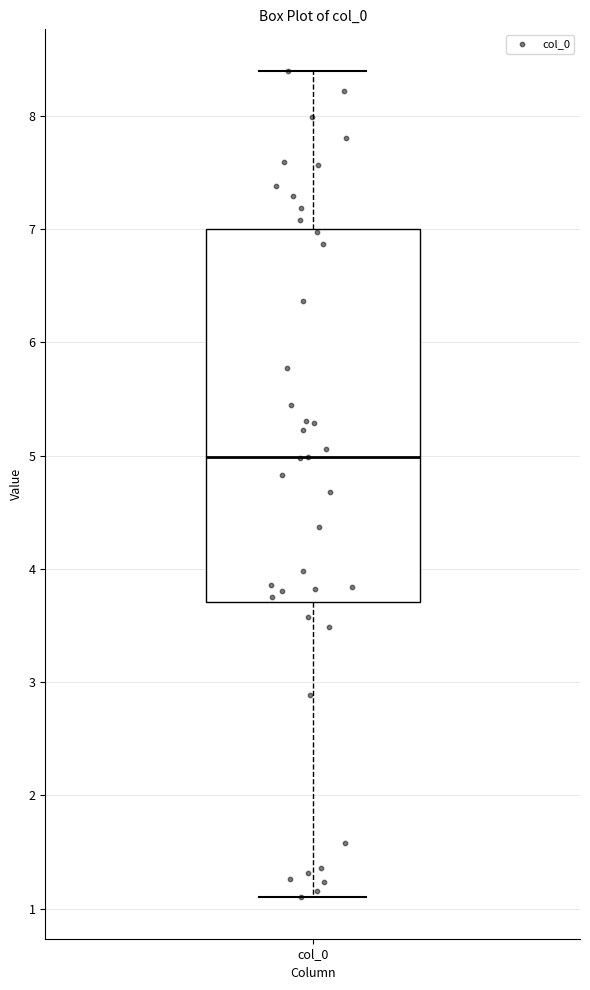

Read this box plot against the y-axis: the position of the median line, the range covered by the box, and the ends of both whiskers. The values are not printed on the chart, so give them approximately, as read against the axis.

median 5.0, box 3.7 to 7.0, whiskers 1.1 to 8.4